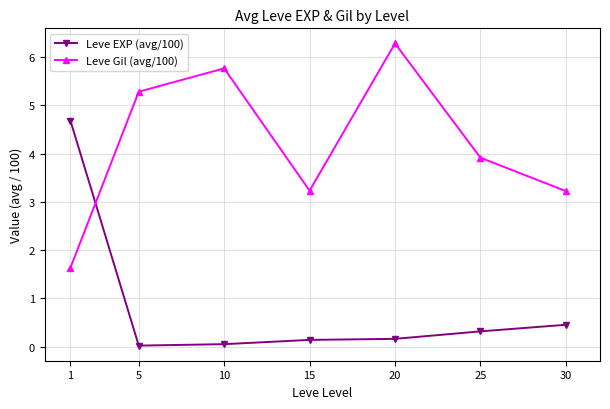

Which label corresponds to the largest value in the chart?

20